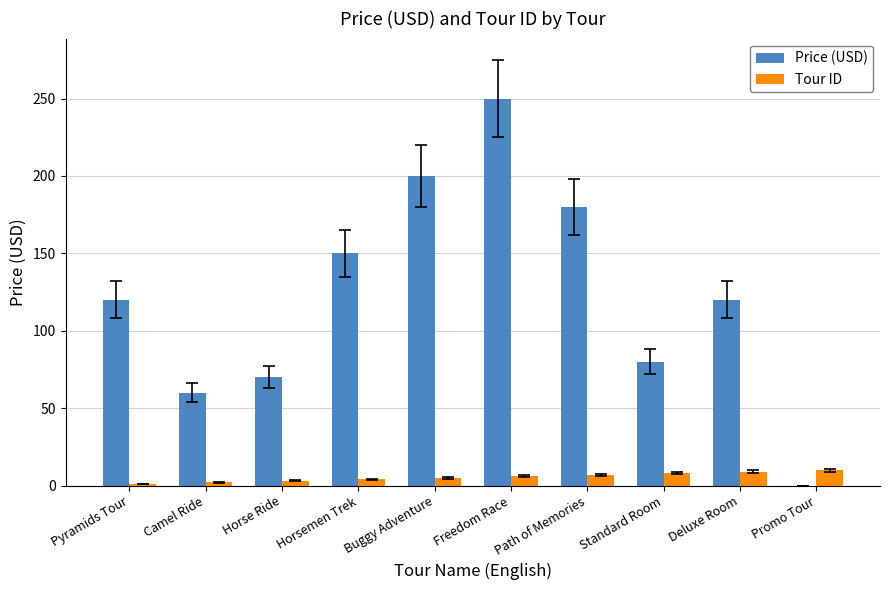

At which category is the sum across all series the highest?

Freedom Race